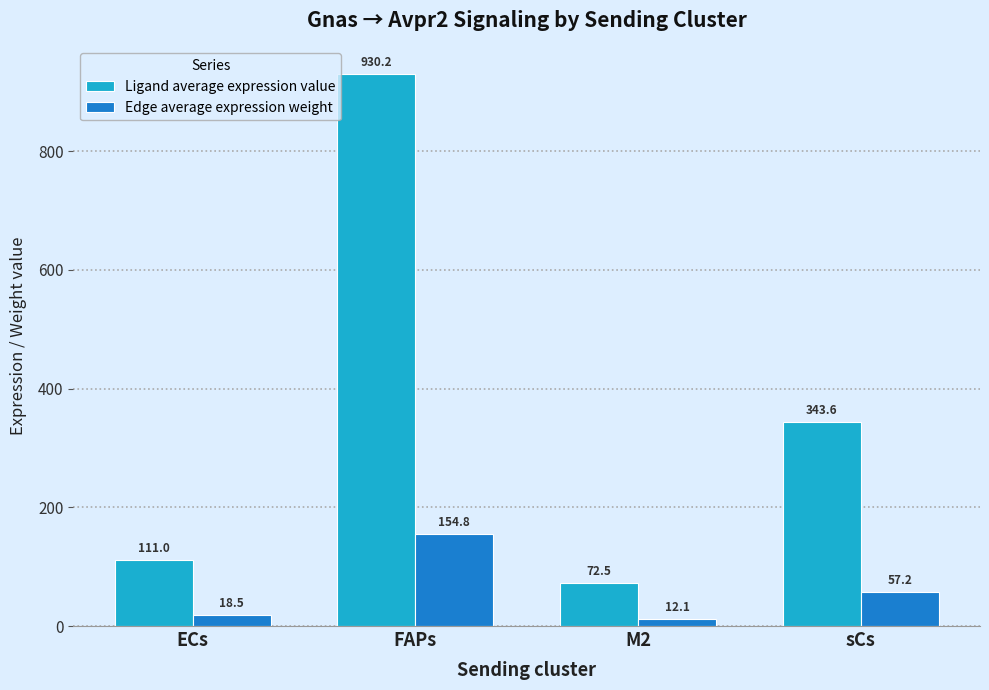

Reading left to right, extract all data points from this chart.

Ligand average expression value: ECs=111.0	FAPs=930.2	M2=72.5	sCs=343.6
Edge average expression weight: ECs=18.5	FAPs=154.8	M2=12.1	sCs=57.2